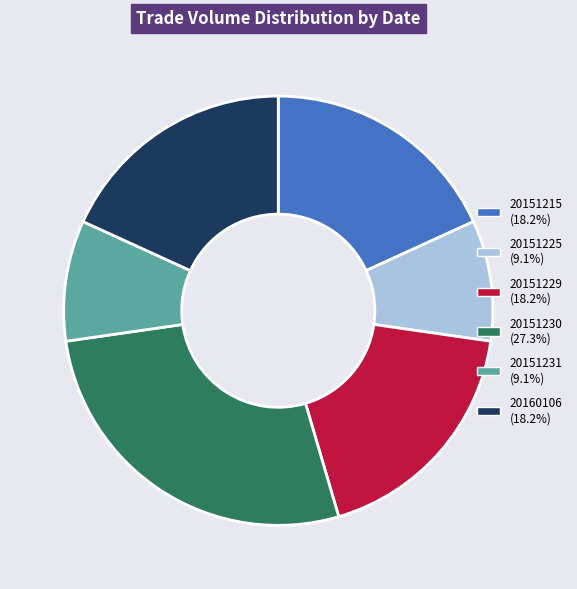

Do 20160106 (18.2%) and 20151229 (18.2%) together represent more than half of the pie?

No